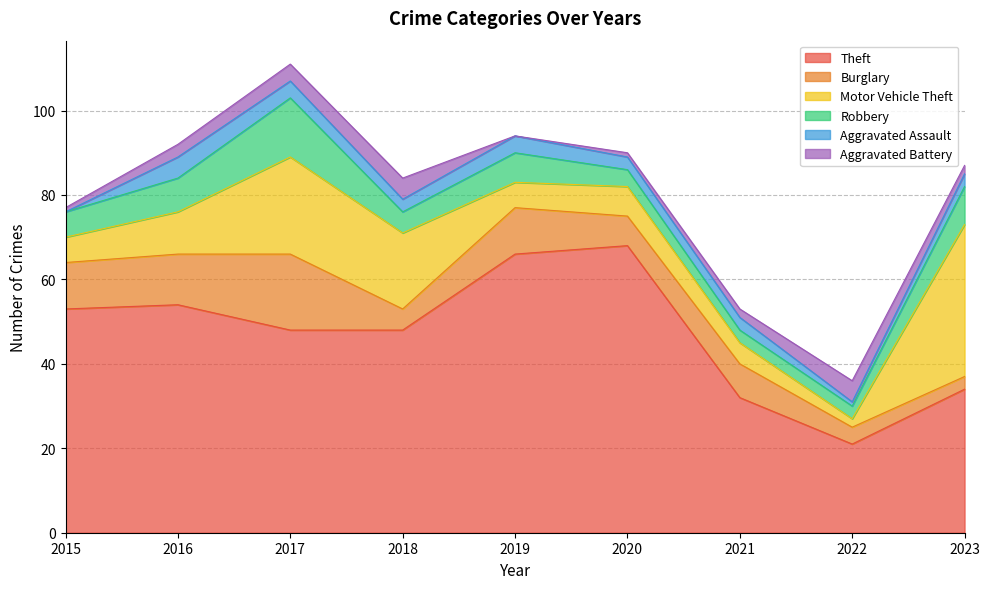

What is the sum of all Aggravated Battery values?

23